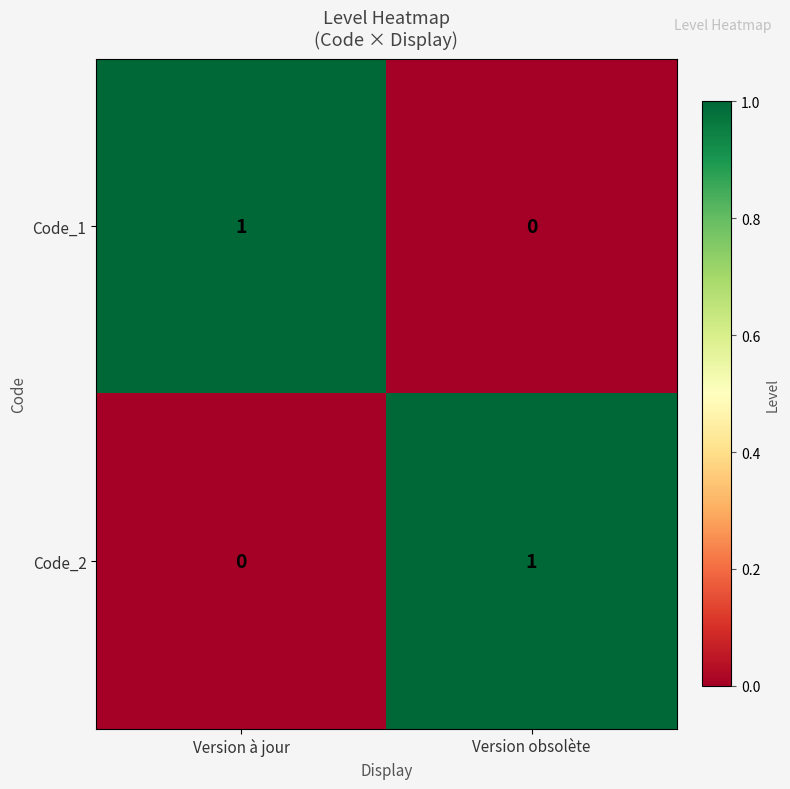

Reading left to right, transcribe all the data shown in this chart.

Code_1: Version à jour=1	Version obsolète=0
Code_2: Version à jour=0	Version obsolète=1